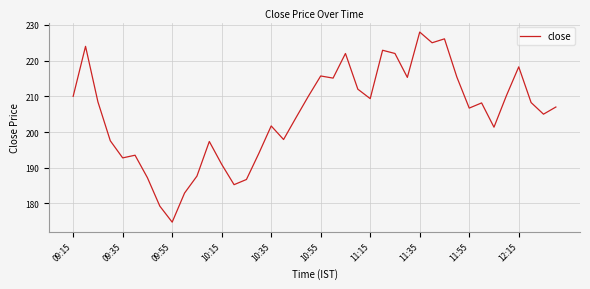

Count the number of values greater than 208.

20